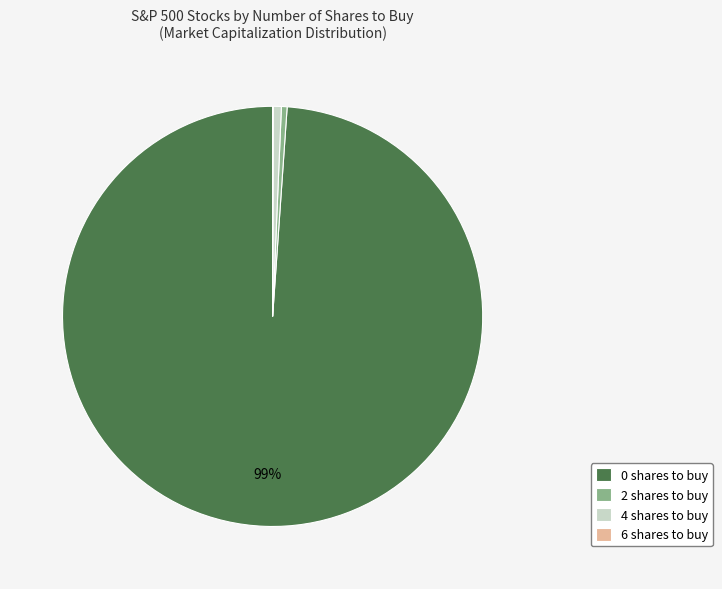

What is the largest slice in the pie chart?

0 shares